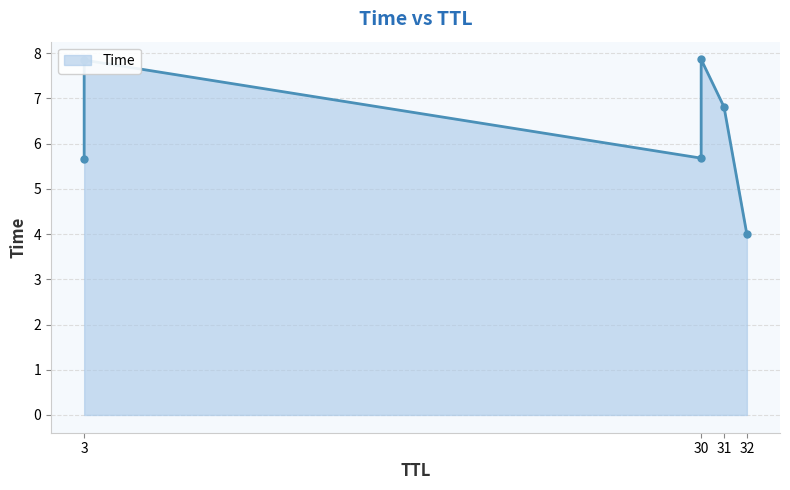

Rank the categories by value from highest to lowest.

30, 3, 31, 30, 3, 32